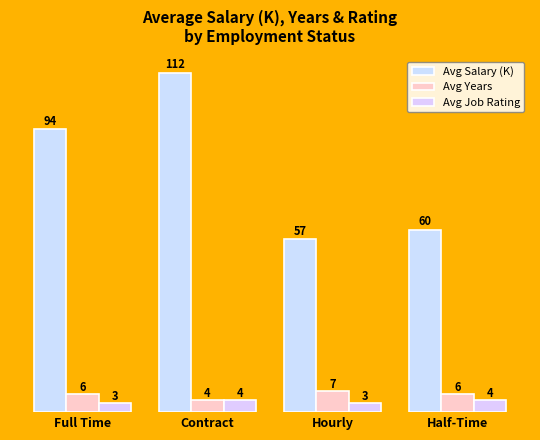

What value does the Avg Salary (K) series have at Half-Time?

60.5